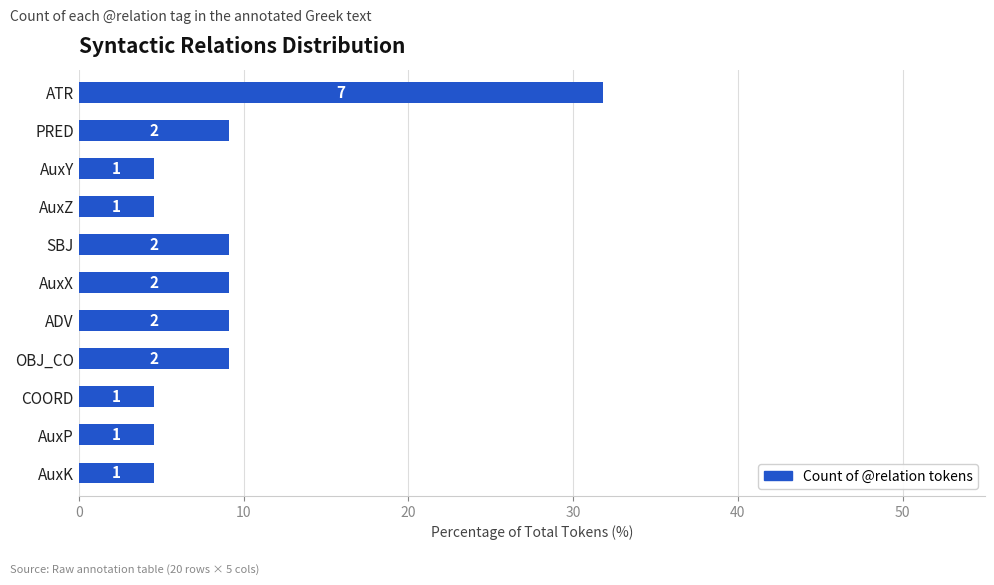

How many bars are there in total?

11